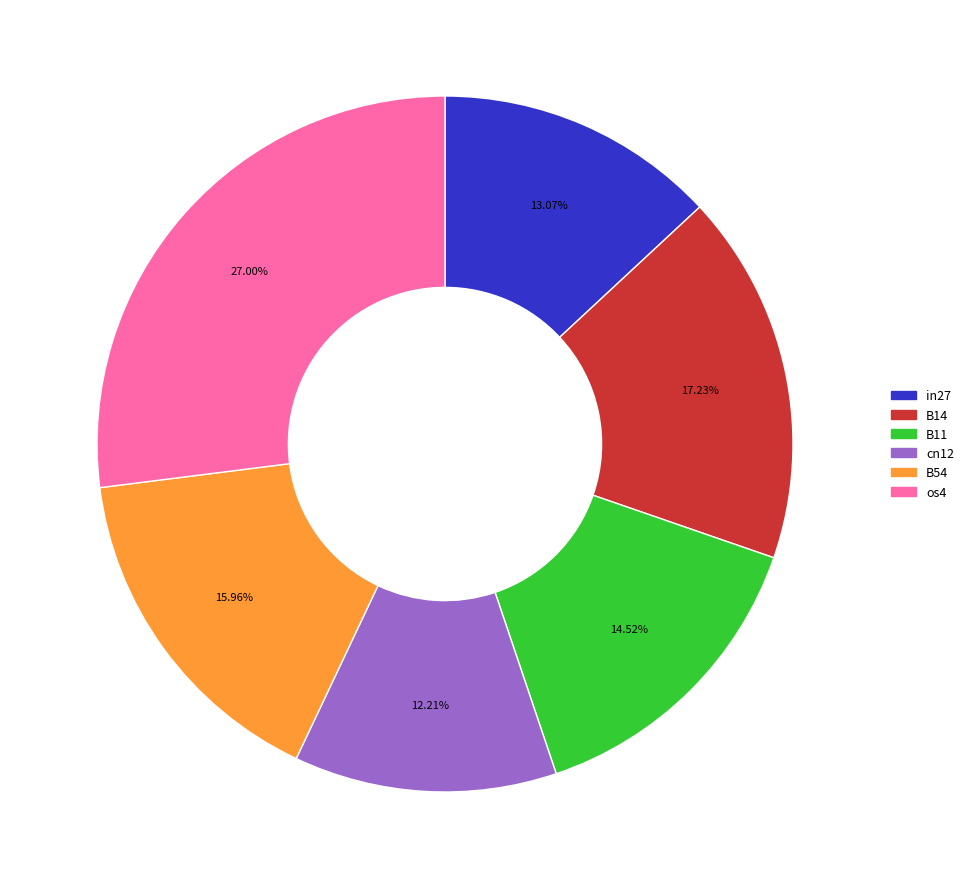

Rank the categories by value from lowest to highest.

cn12, in27, B11, B54, B14, os4